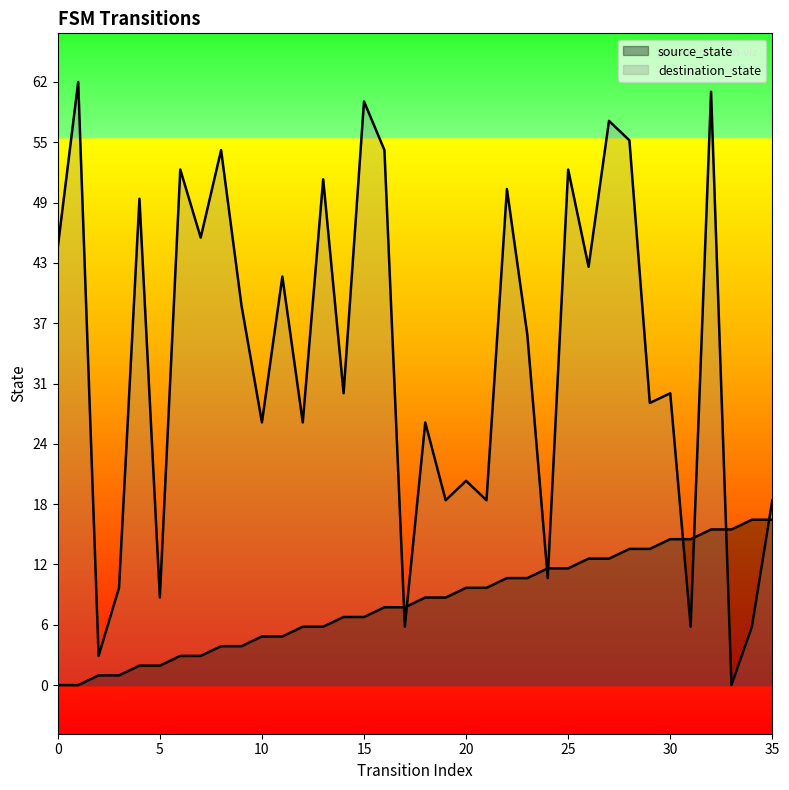

What are all the series names shown in the legend?

source_state, destination_state